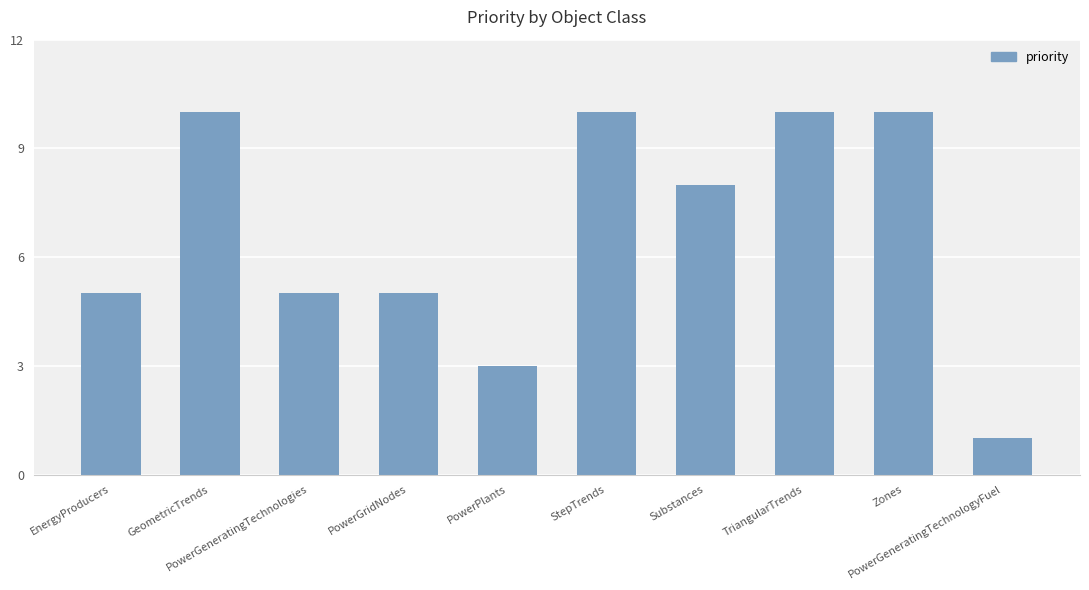

What is the minimum value shown in the chart?

1